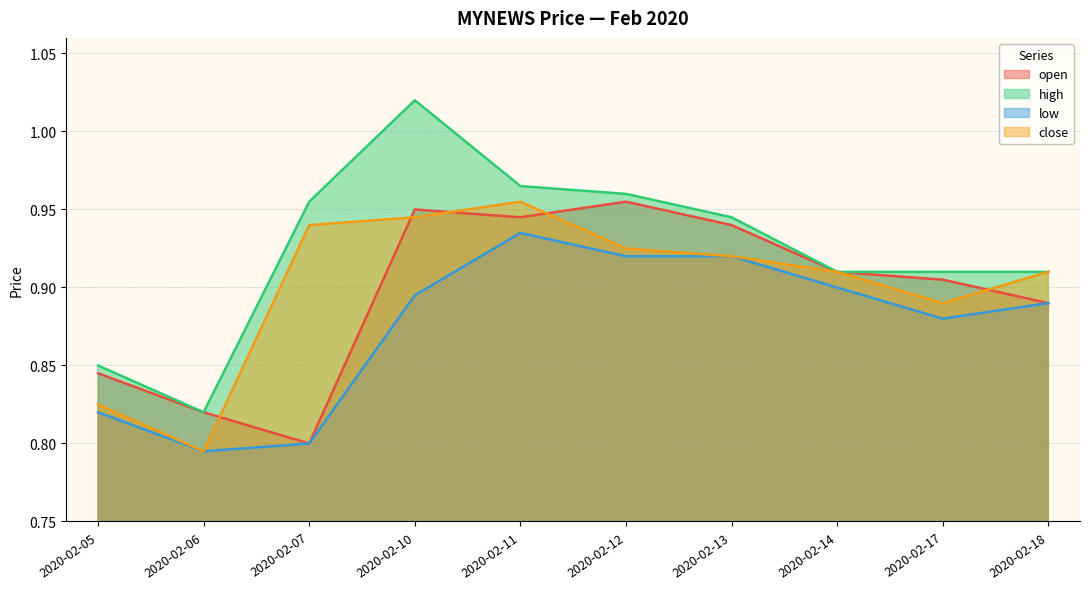

Which series changed the most between 2020-02-10 and 2020-02-17?

high